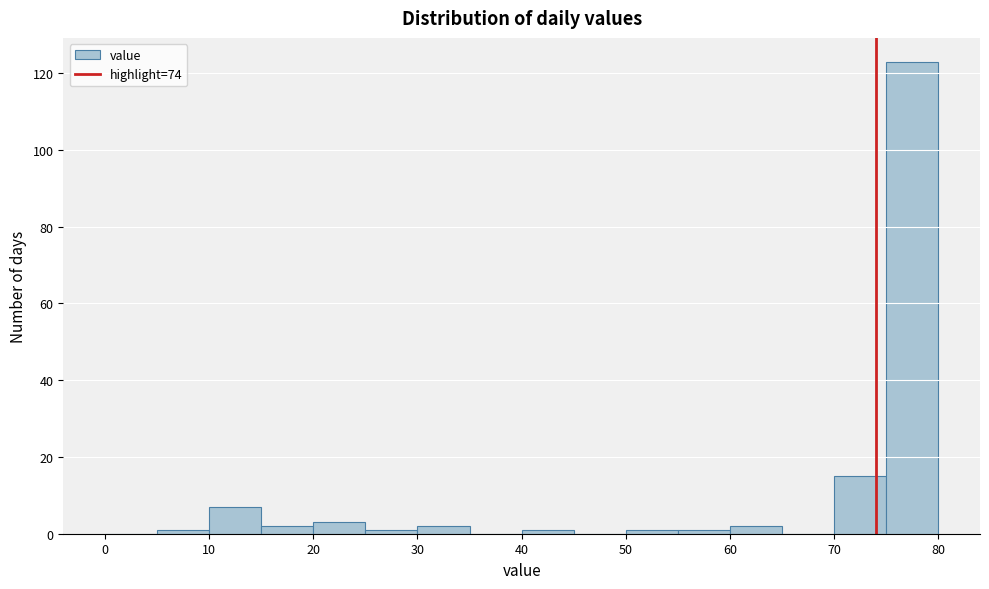

Reading left to right, transcribe this chart: for each bar, give the range it covers on the x-axis and its height. The values are not printed on the chart, so give them approximately, as read against the axis.

0 to 5: 0
5 to 10: under 2
10 to 15: 8
15 to 20: 2
20 to 25: 4
25 to 30: under 2
30 to 35: 2
35 to 40: 0
40 to 45: under 2
45 to 50: 0
50 to 55: under 2
55 to 60: under 2
60 to 65: 2
65 to 70: 0
70 to 75: 16
75 to 80: 124